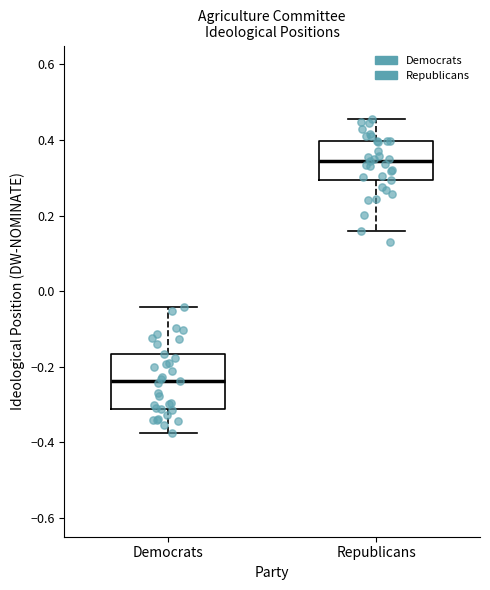

Reading left to right, read every box against the y-axis: the position of its median line, the range the box covers, and the ends of its whiskers. The values are not printed on the chart, so give them approximately, as read against the axis.

Democrats: median -0.24, box -0.32 to -0.16, whiskers -0.38 to -0.04
Republicans: median 0.34, box 0.30 to 0.40, whiskers 0.16 to 0.46